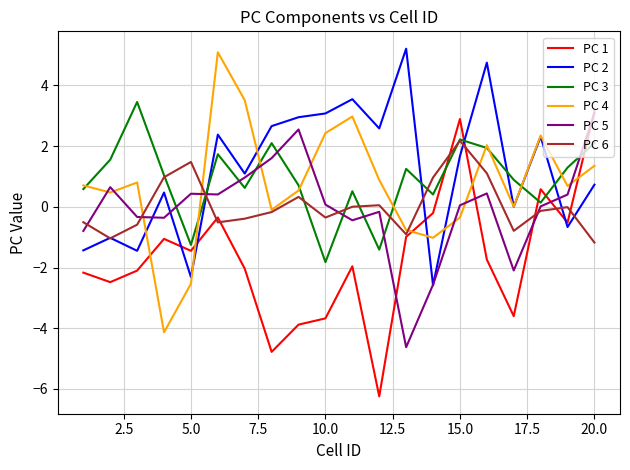

What is the maximum value for PC 4?

5.1